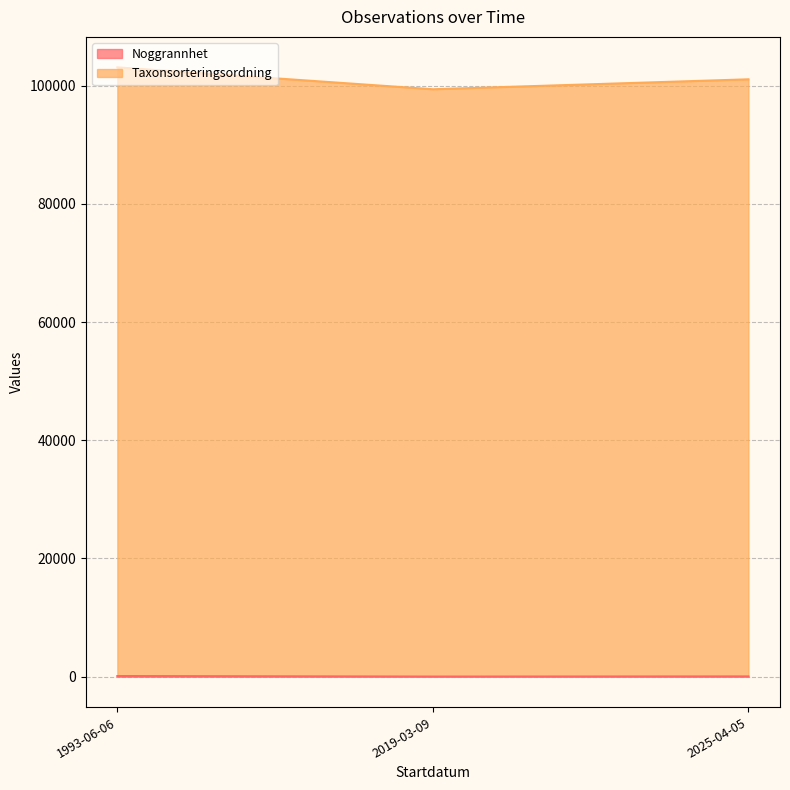

At which label does Taxonsorteringsordning reach its peak?

1993-06-06